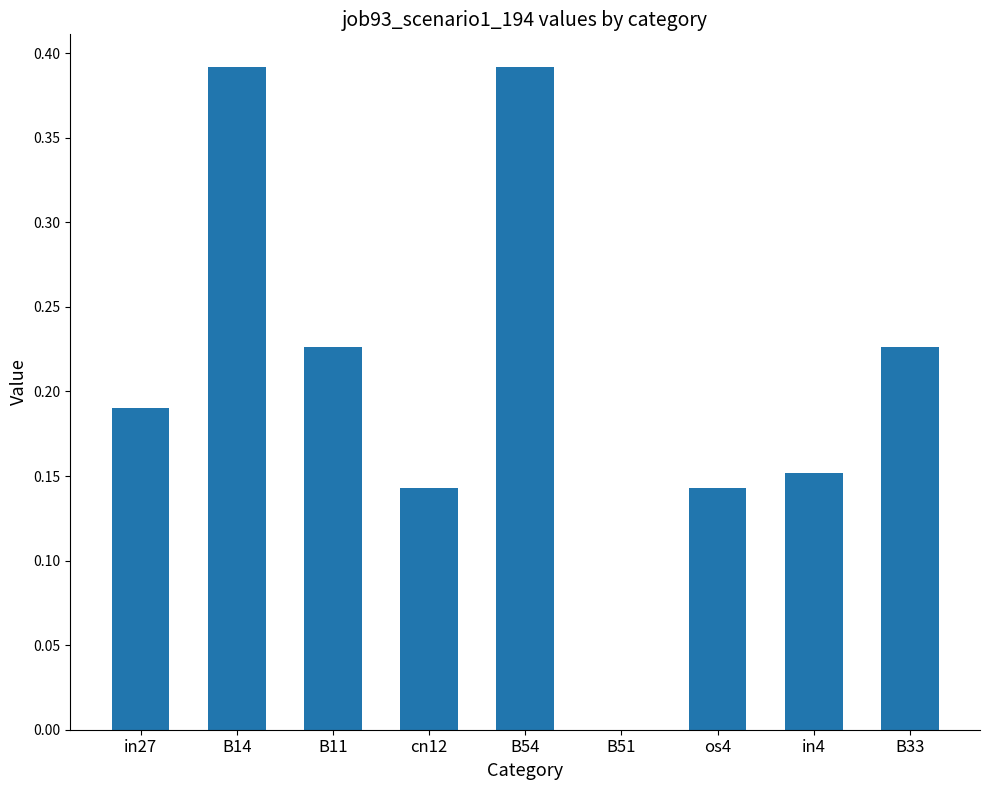

True or false: the data shows 0.3 at B11.

False